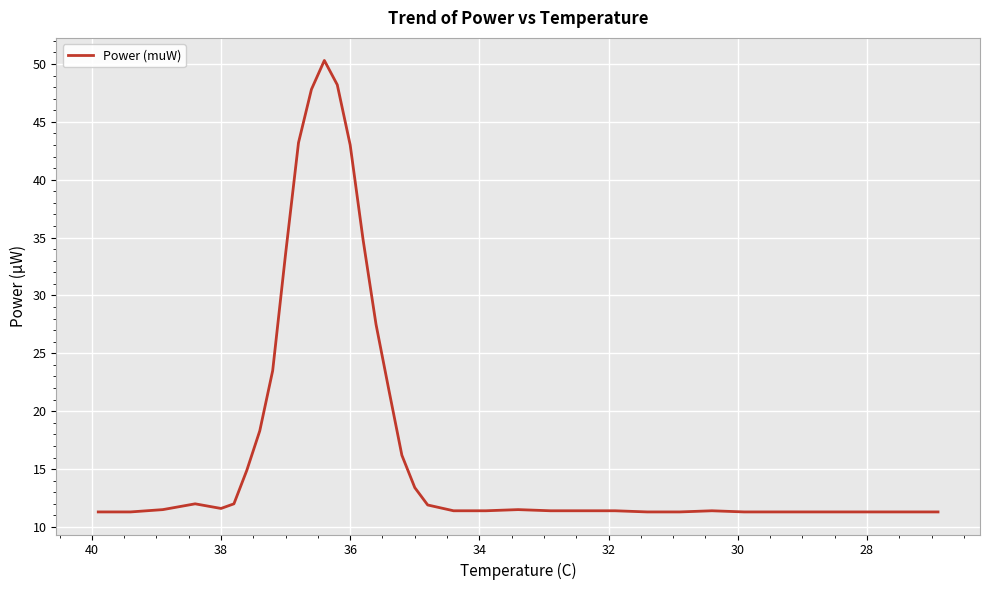

How many series are shown in this chart?

1